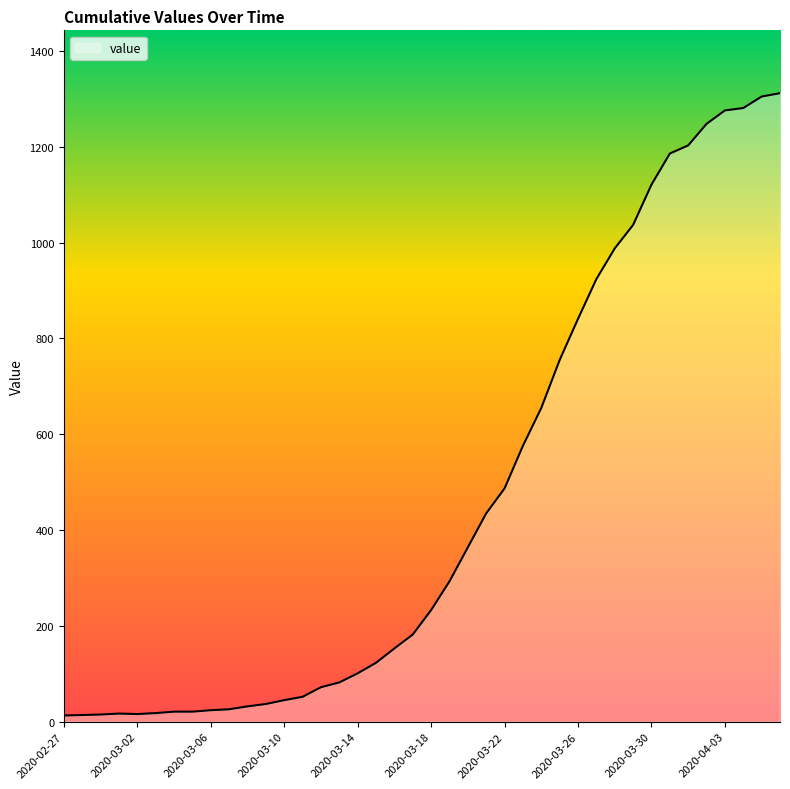

What is the maximum value shown in the chart?

1312